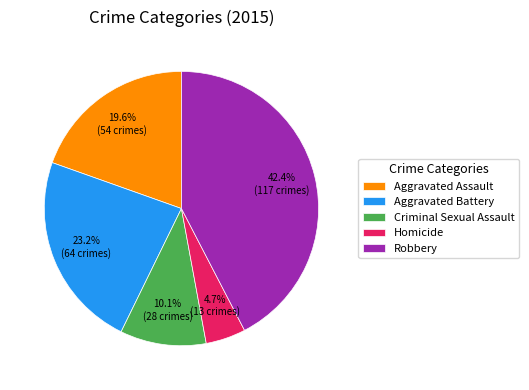

The Homicide slice represents 5% of the pie. True or false?

True